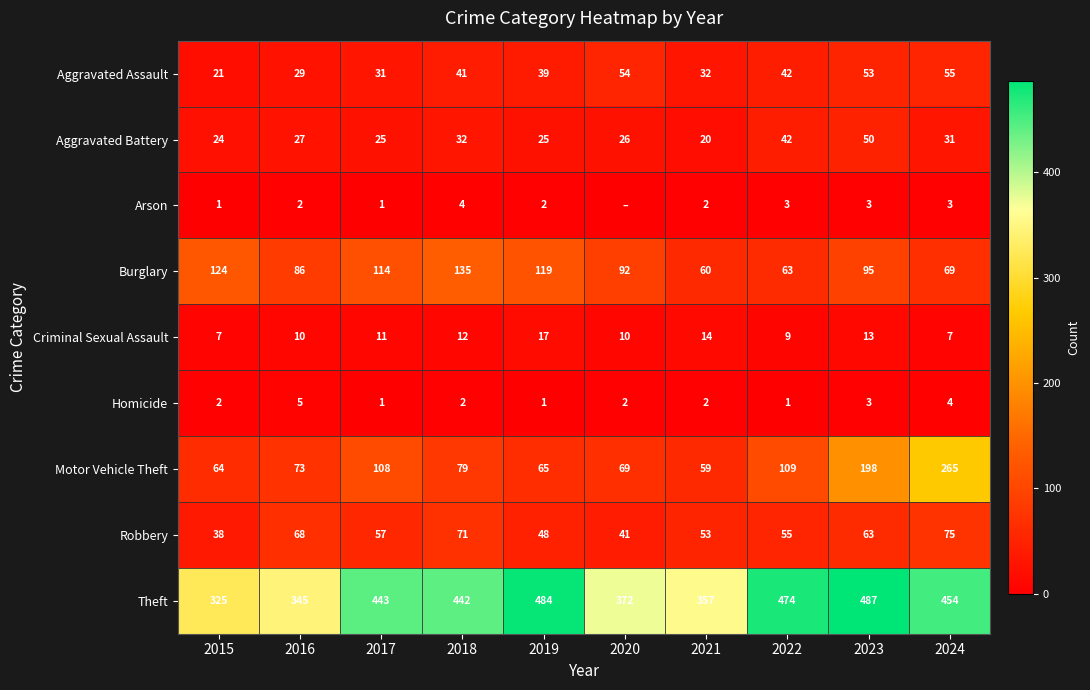

What is the total value across all series at 2022?

798